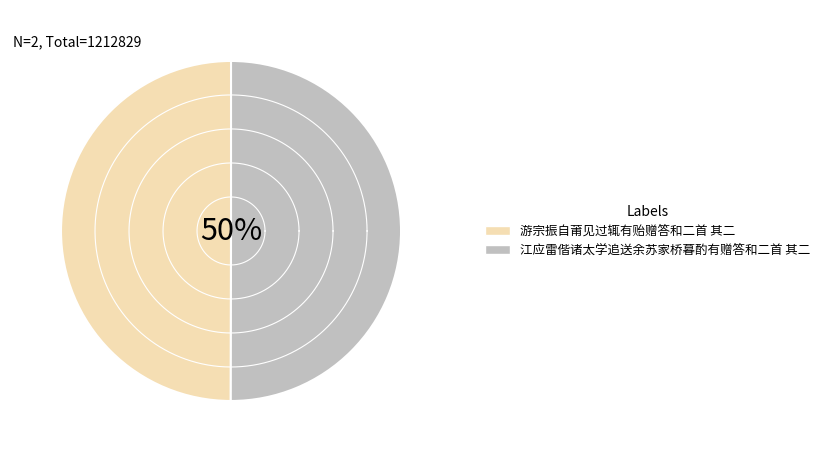

Which has a higher value, 游宗振自莆见过辄有贻赠答和二首 其二 or 江应雷偕诸太学追送余苏家桥暮酌有赠答和二首 其二?

江应雷偕诸太学追送余苏家桥暮酌有赠答和二首 其二